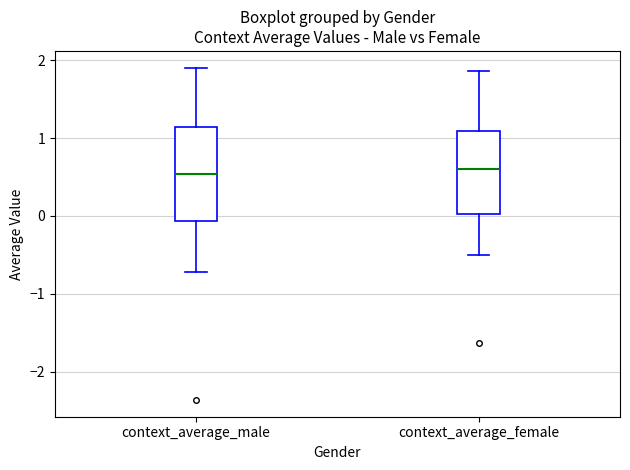

Reading left to right, read every box against the y-axis: the position of its median line, the range the box covers, and the ends of its whiskers. The values are not printed on the chart, so give them approximately, as read against the axis.

context_average_male: median 0.5, box -0.1 to 1.1, whiskers -0.7 to 1.9
context_average_female: median 0.6, box 0.0 to 1.1, whiskers -0.5 to 1.9